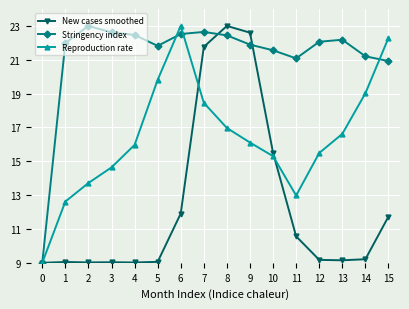

Count the number of categories in the chart.

16